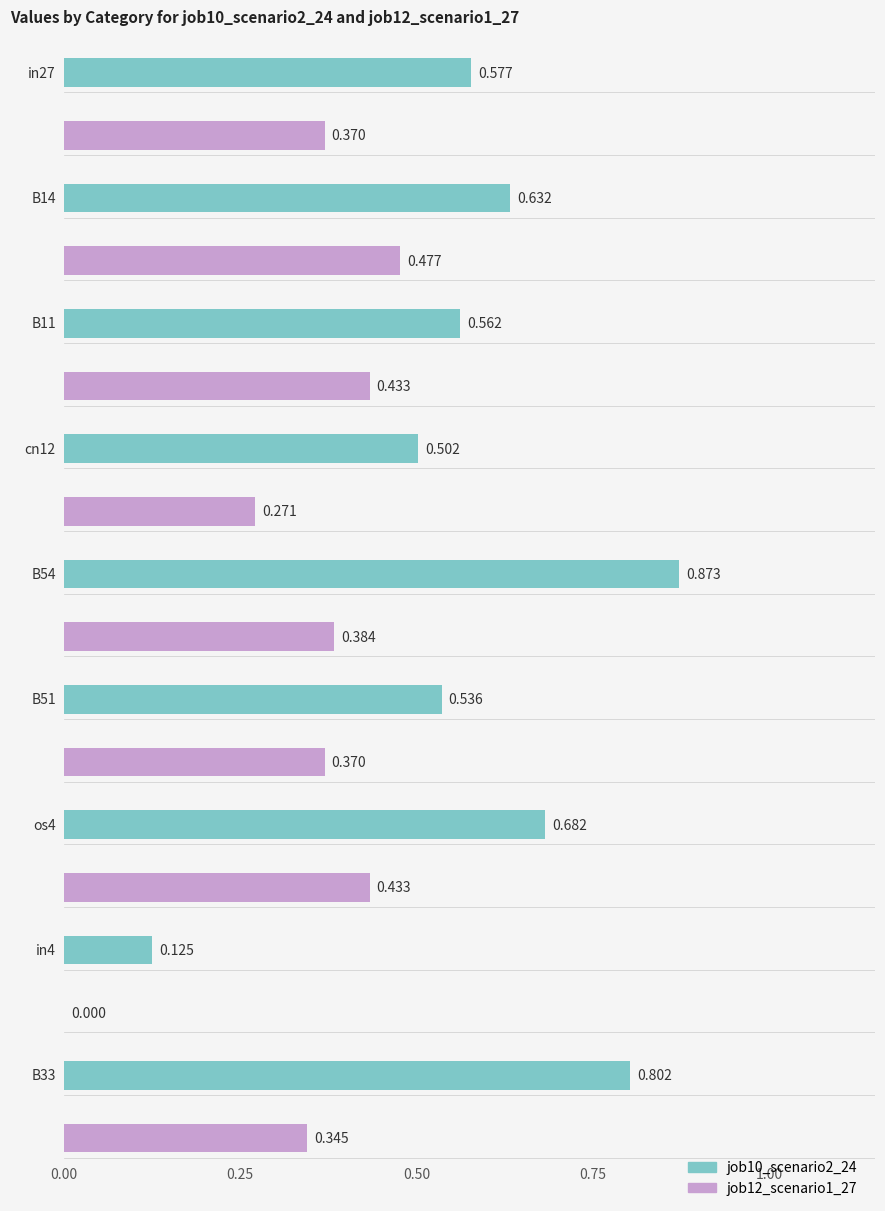

At in4, list the series in order from largest to smallest.

job10_scenario2_24, job12_scenario1_27